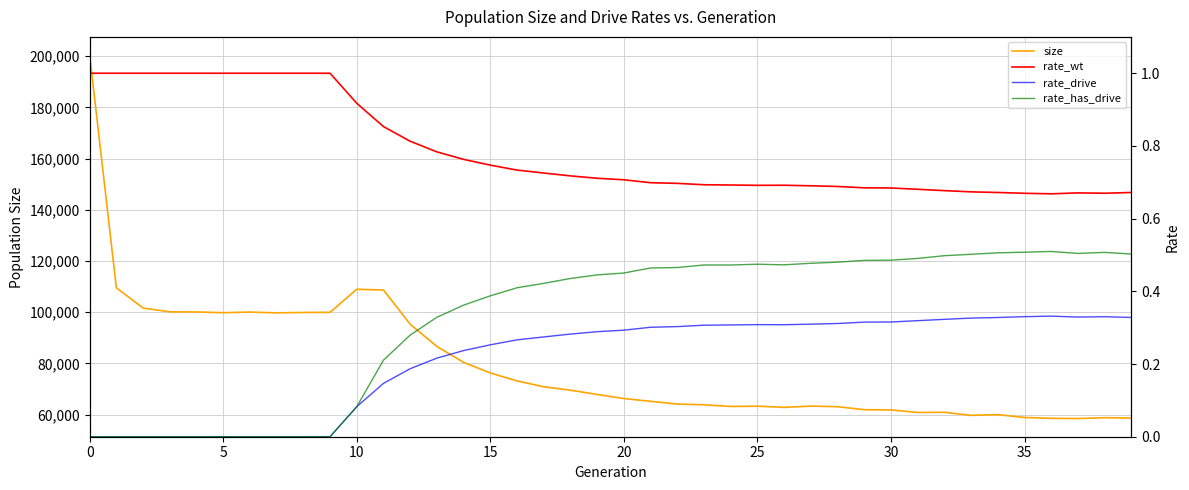

List the series in order of their peak value, highest first.

size, rate_wt, rate_has_drive, rate_drive